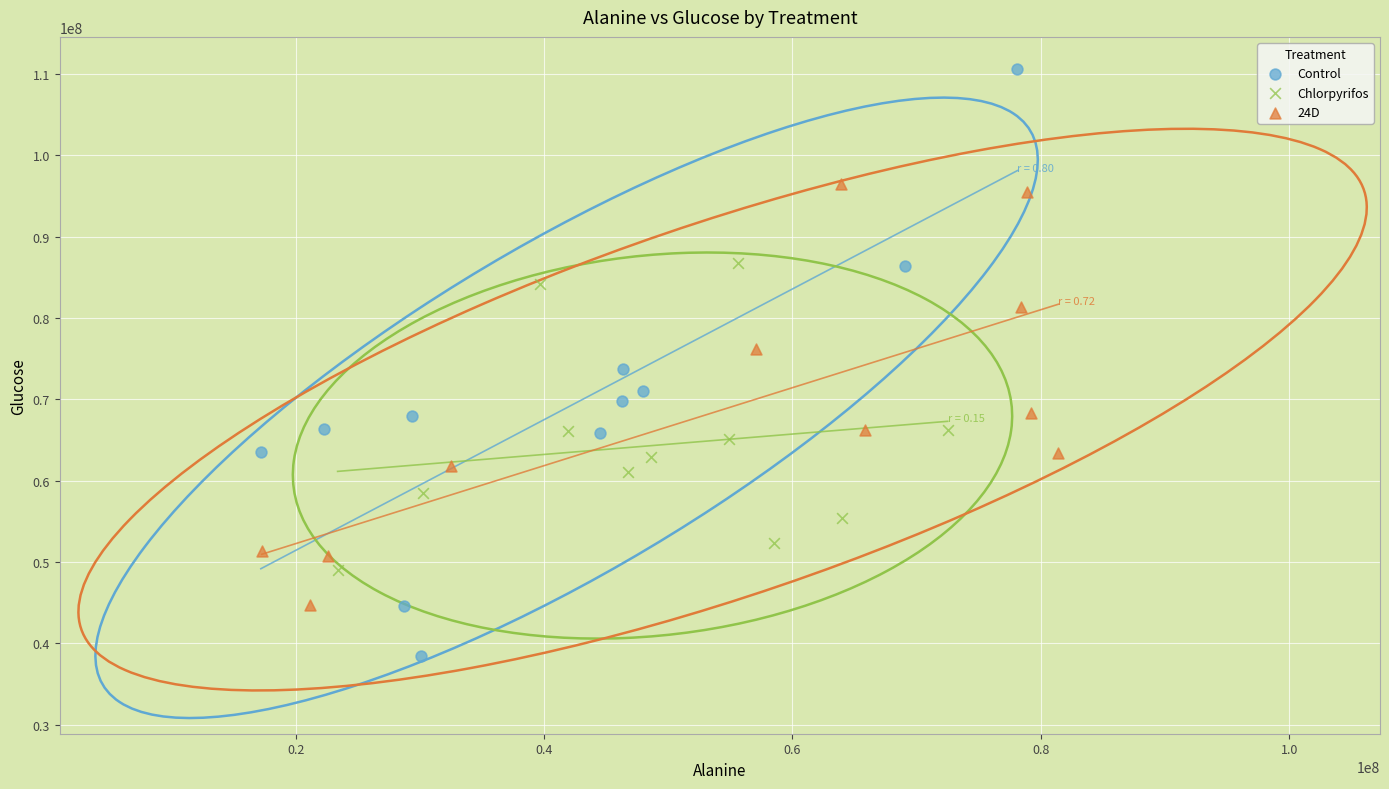

Which series contains the highest Y value?

Control